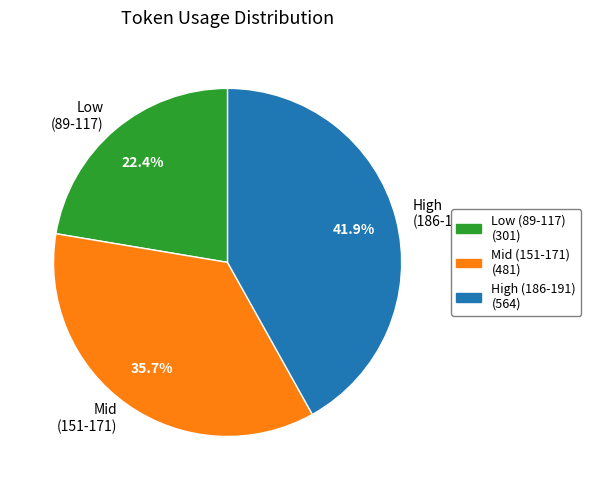

What percentage do Low (89-117) and High (186-191) together represent?

64.3%